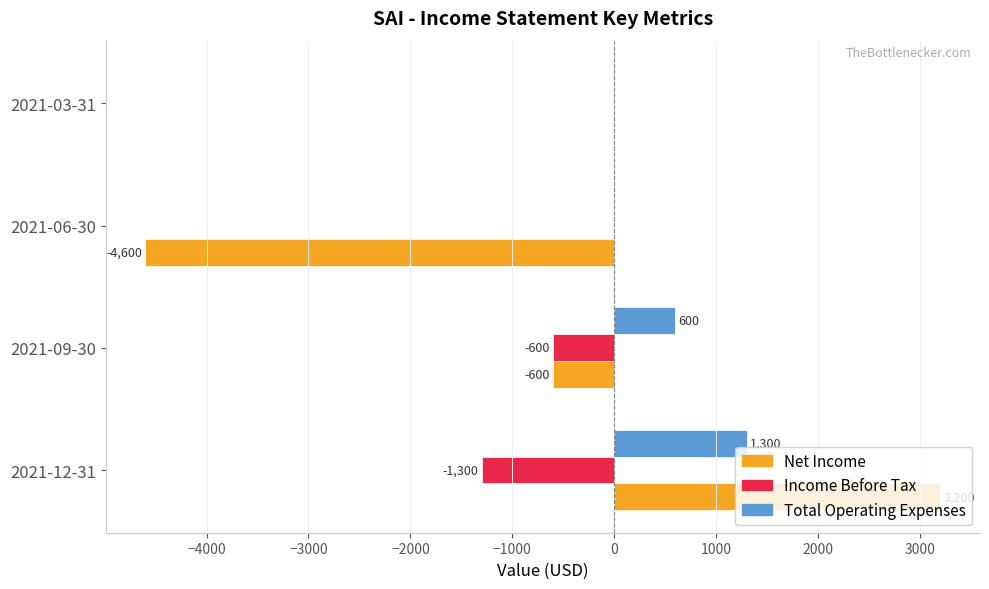

At which label is Income Before Tax closest to -650?

2021-09-30